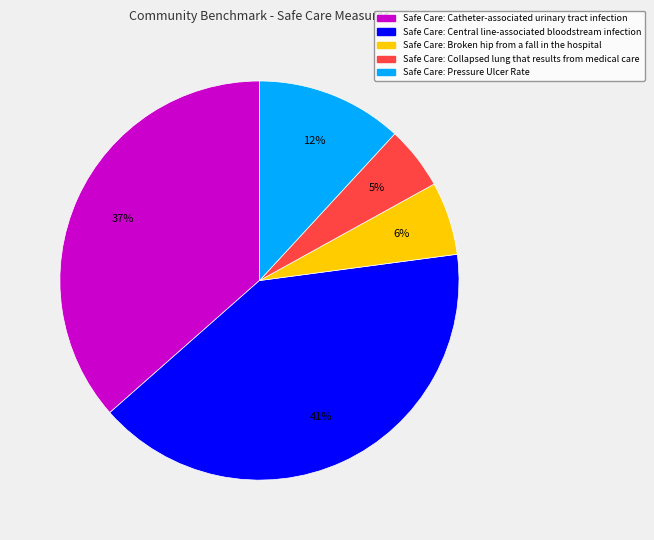

Is there any slice that represents more than half of the pie?

No